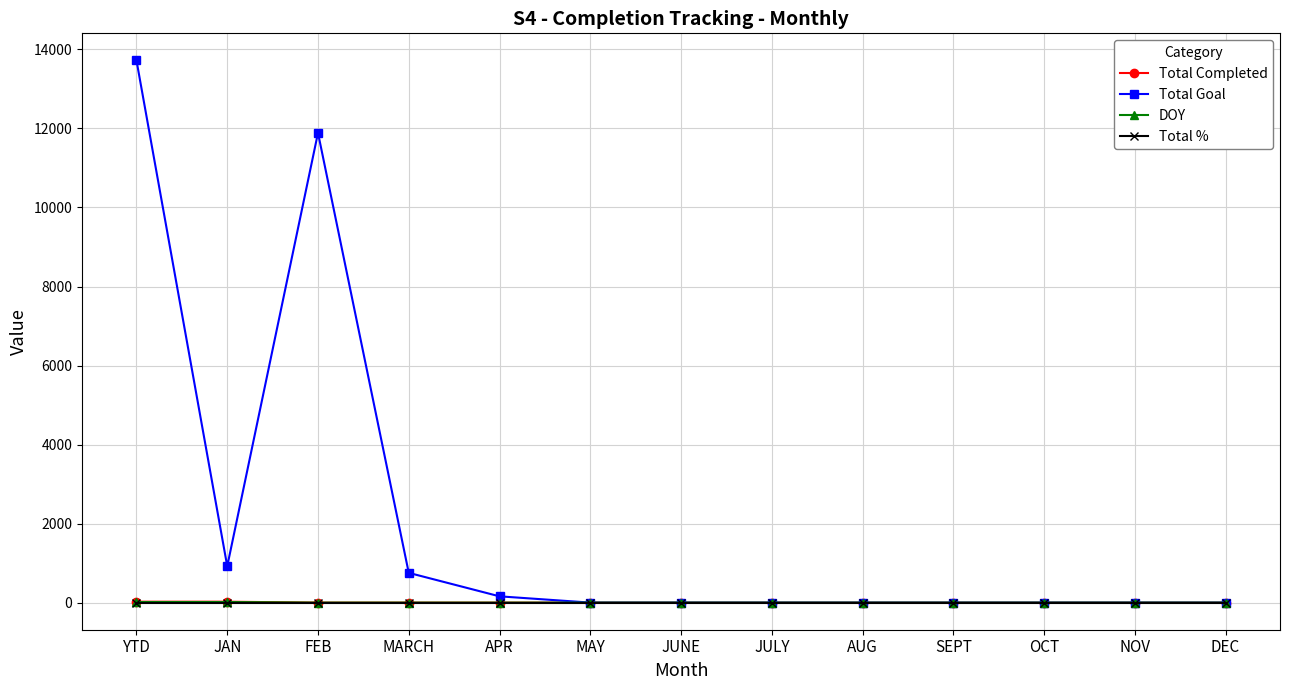

What is the label of the 12th point from the left?

NOV